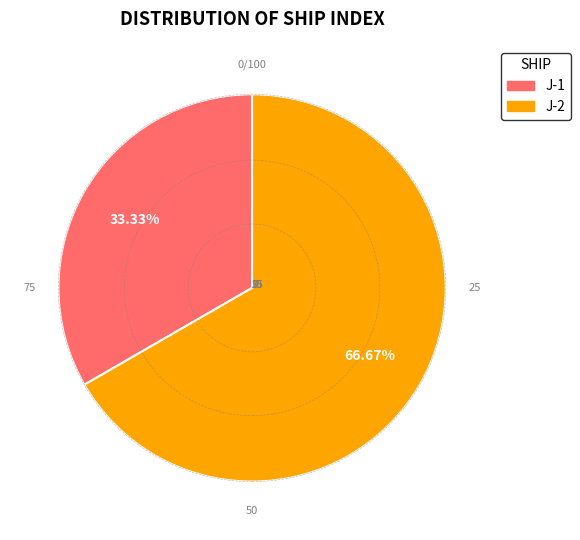

Between J-2 and J-1, which is larger?

J-2